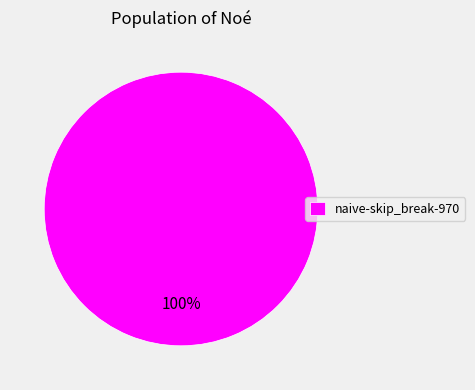

How many slices are in this pie chart?

1